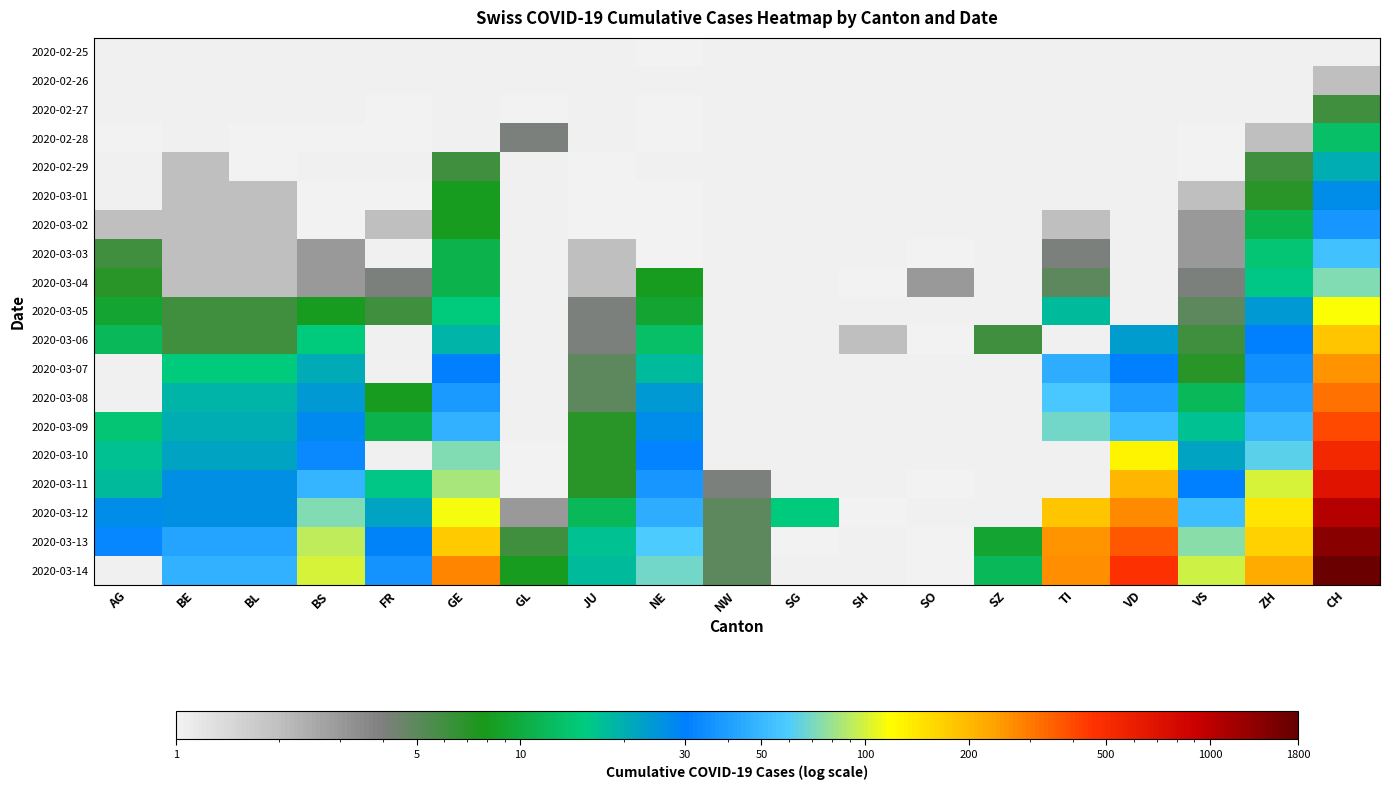

How many categories are shown in the chart?

19